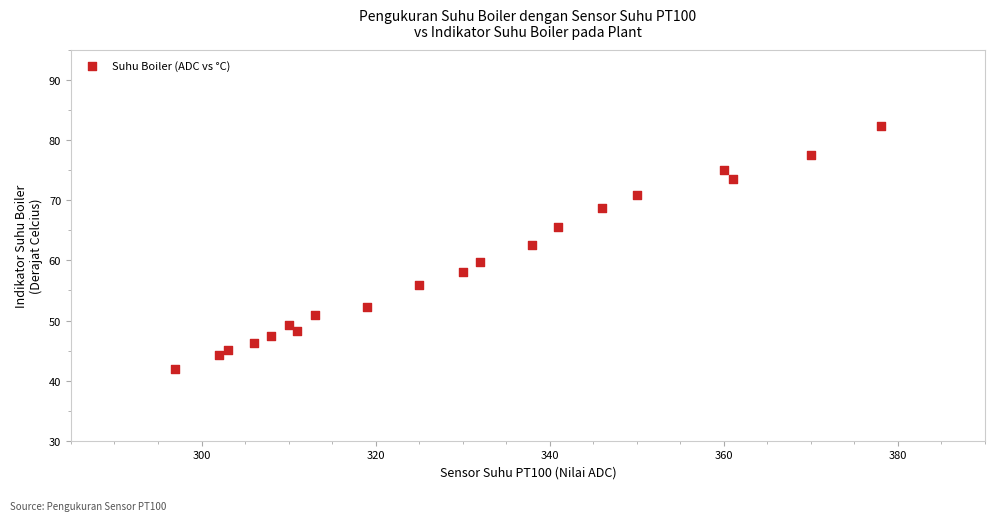

What is the range of X values (max minus min)?

81.0